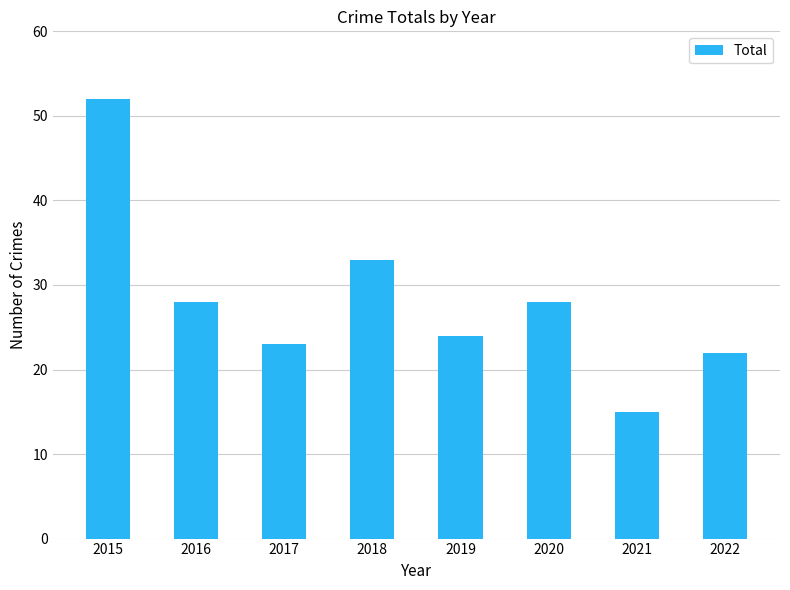

How many data points are less than 28?

4